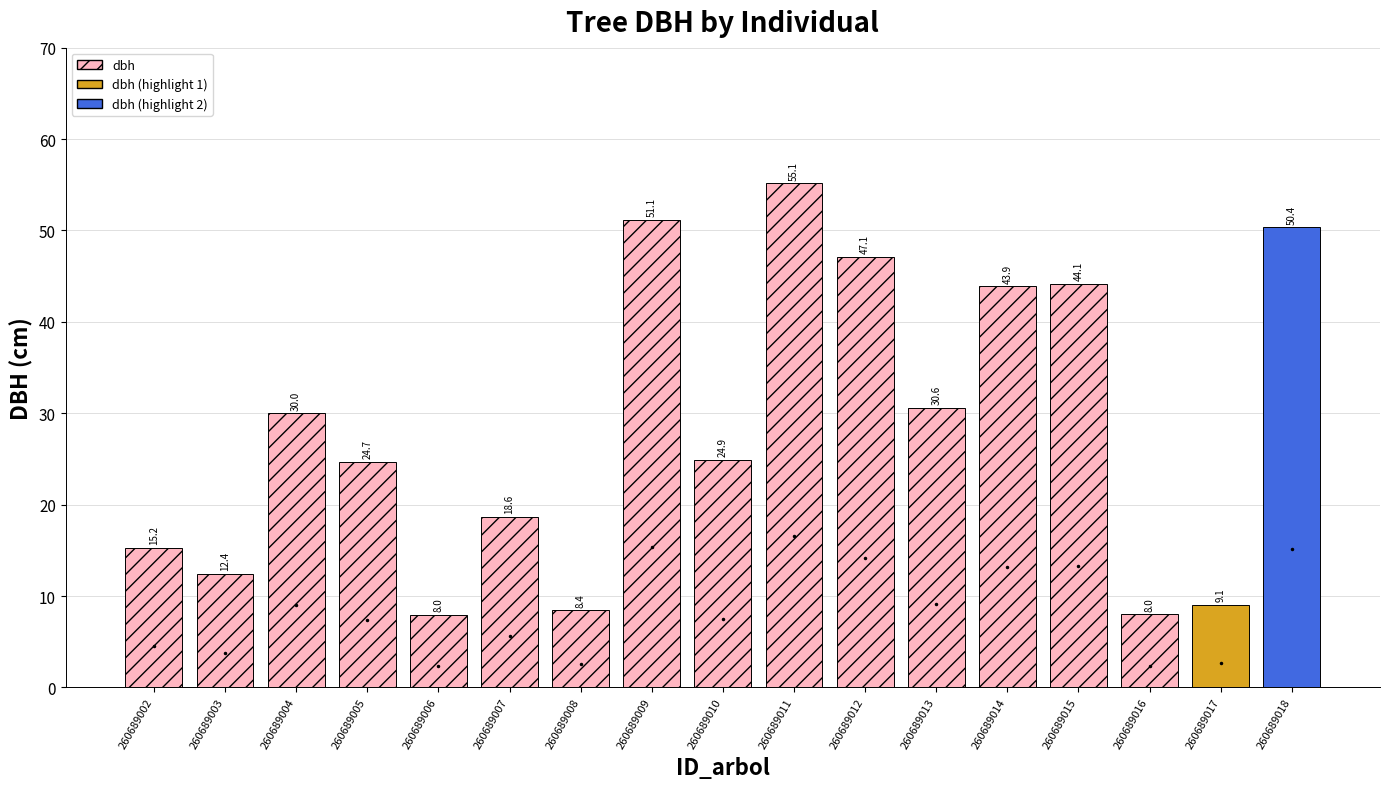

What is the minimum value shown in the chart?

8.0